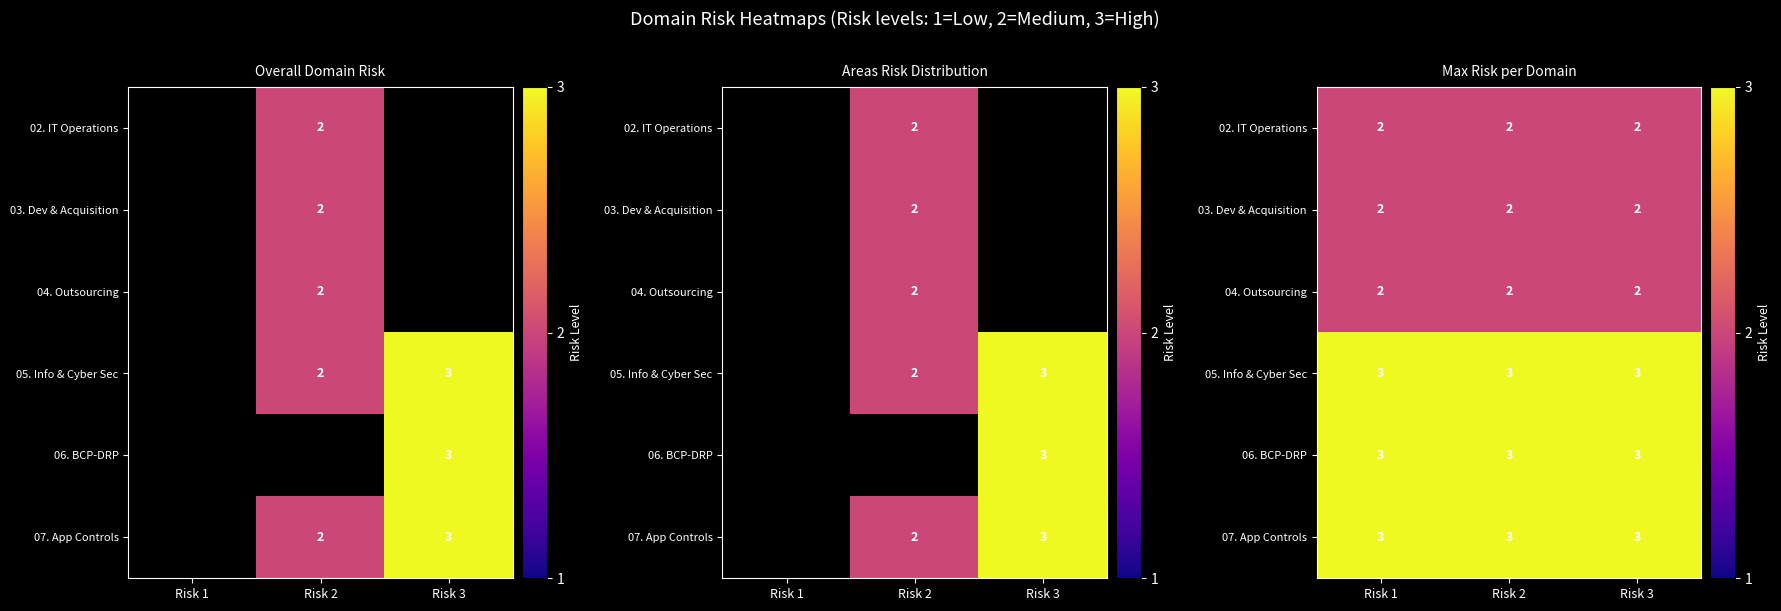

What is the spread (max minus min) of values at Risk 3?

1